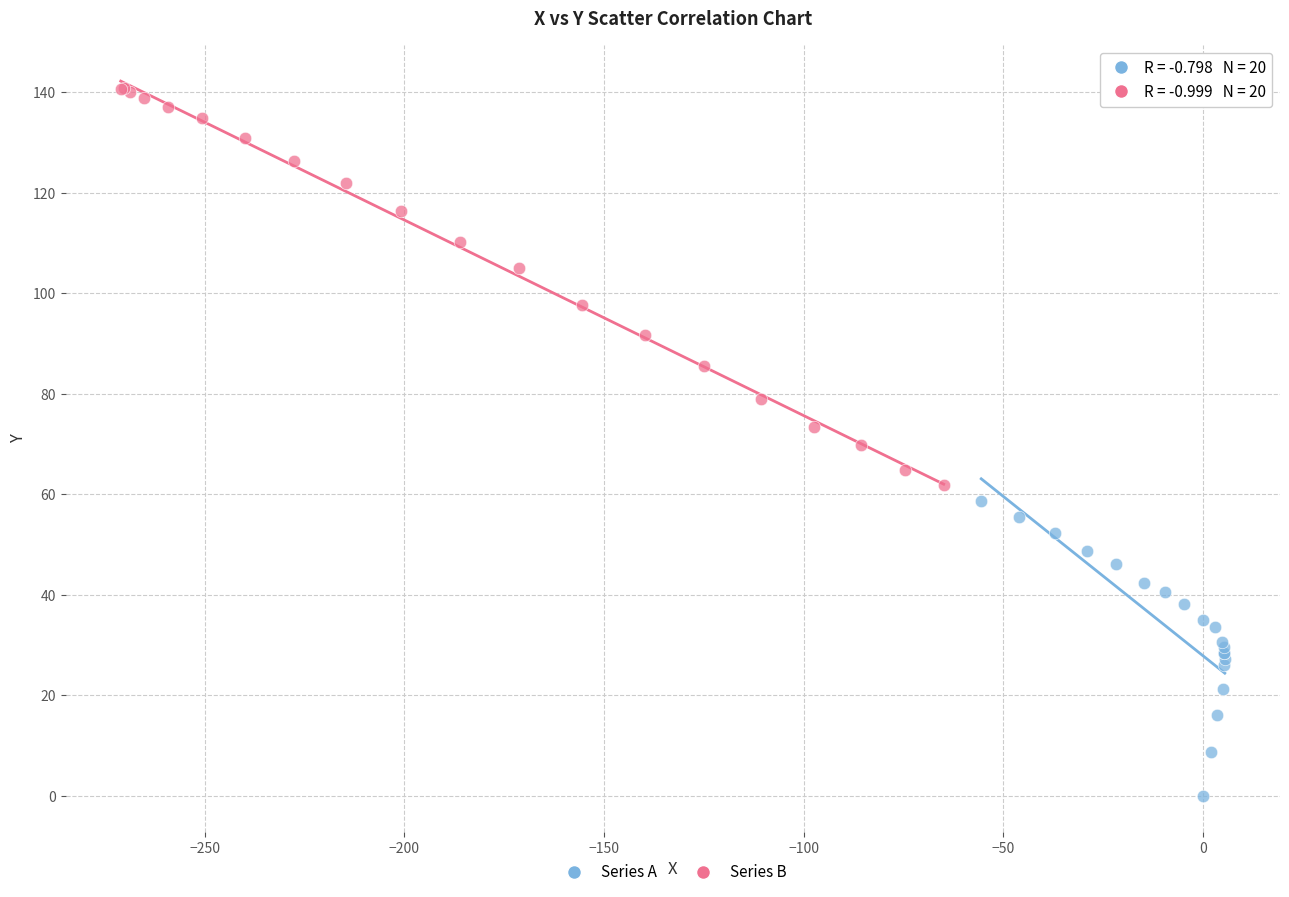

Which series contains the lowest Y value?

Series A